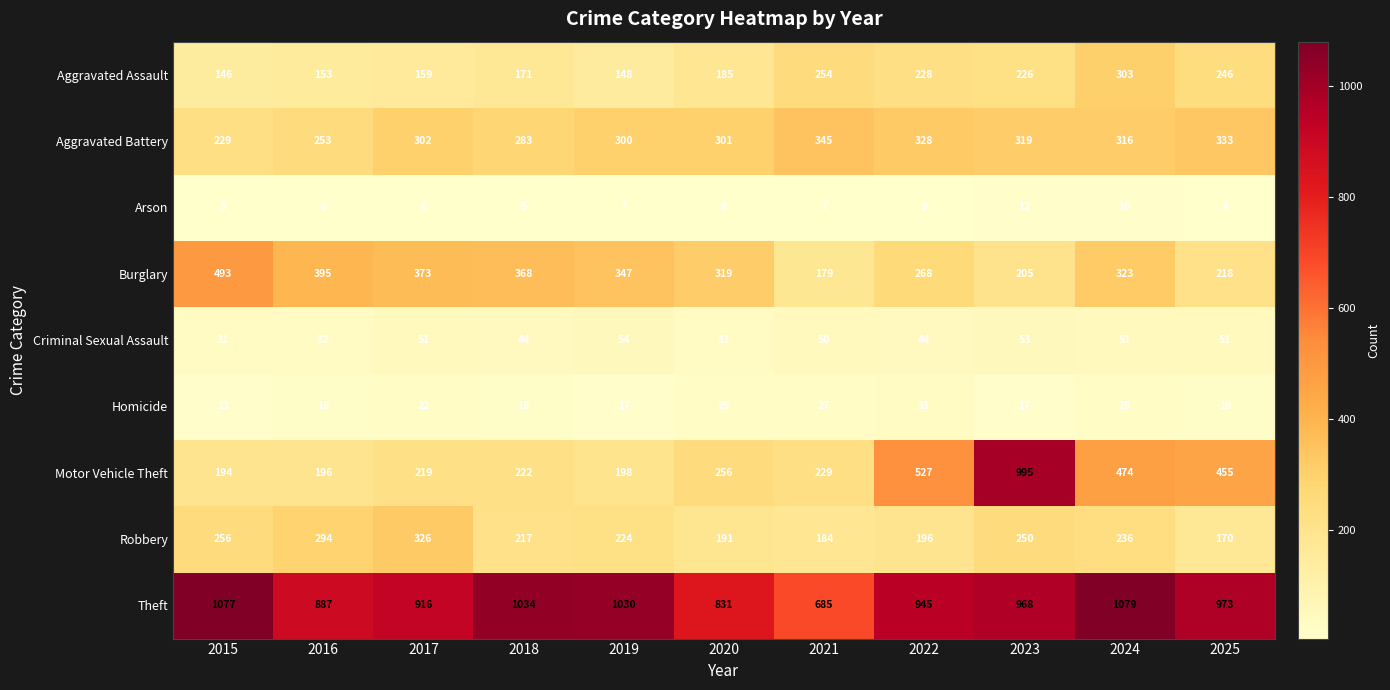

At which label does Theft reach its minimum?

2021